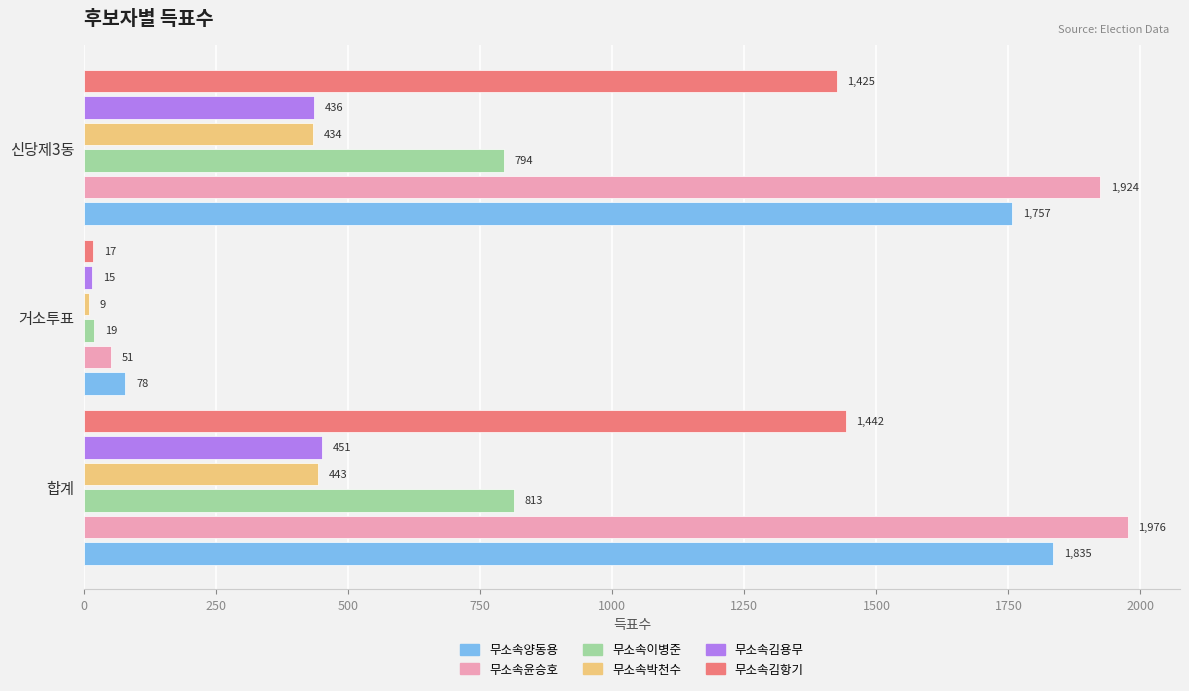

The value of 무소속양동용 at 신당제3동 is 1757. True or false?

True